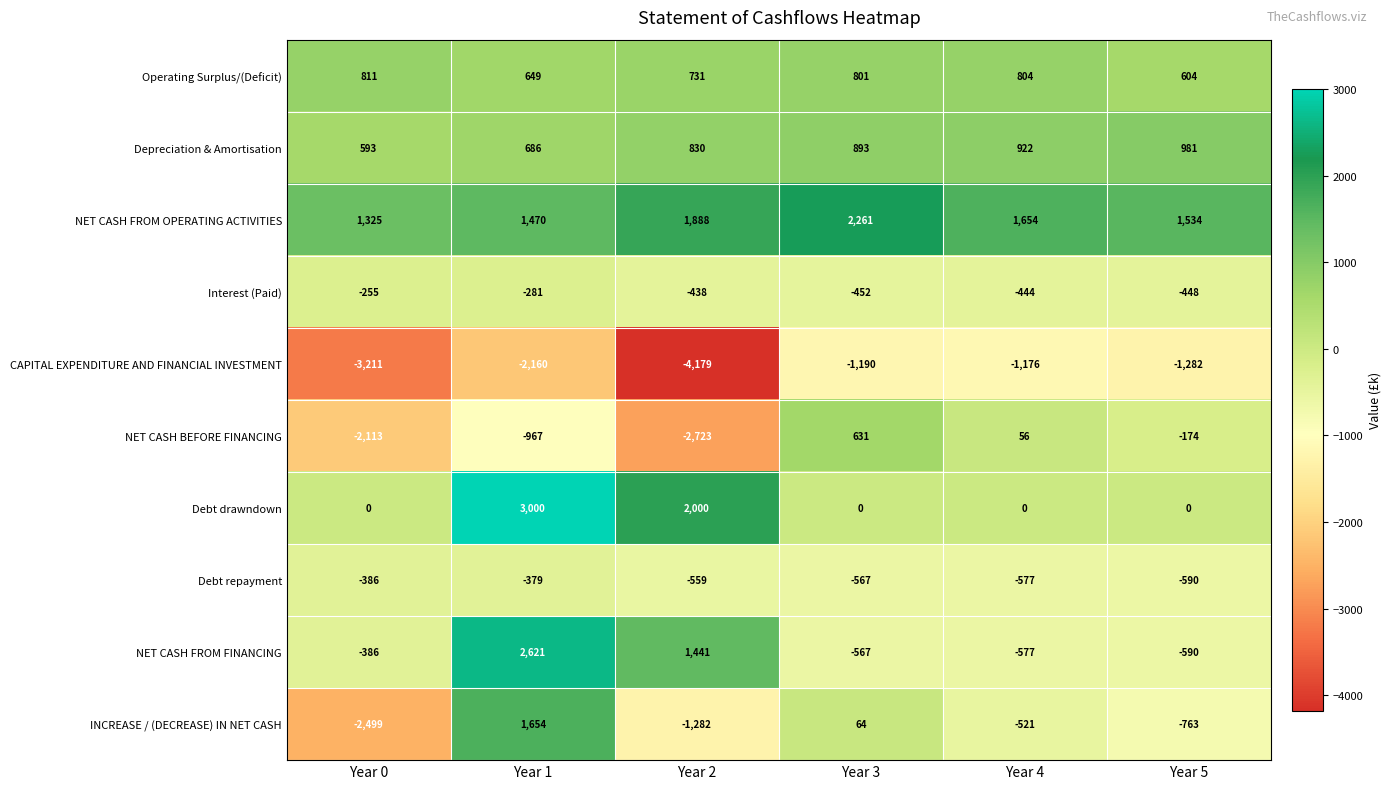

Which series has the widest spread of values?

INCREASE / (DECREASE) IN NET CASH